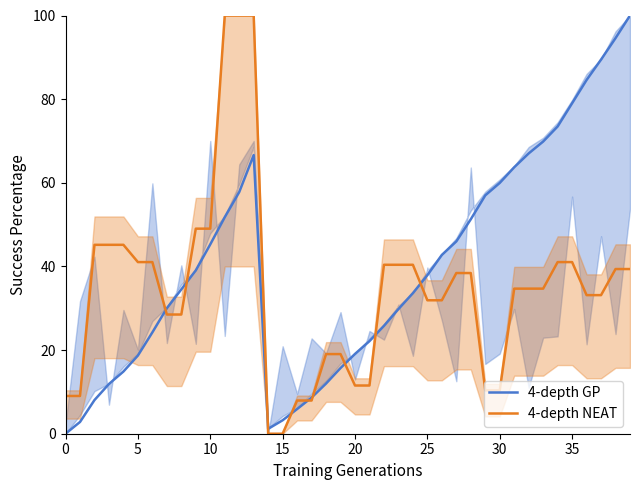

What is the label of the 24th point from the left?

23